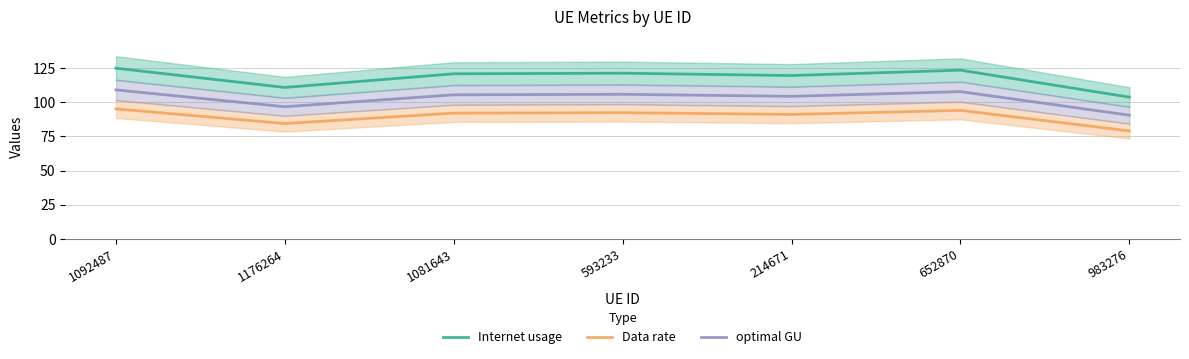

Which series changed the most between 214671 and 983276?

Internet usage